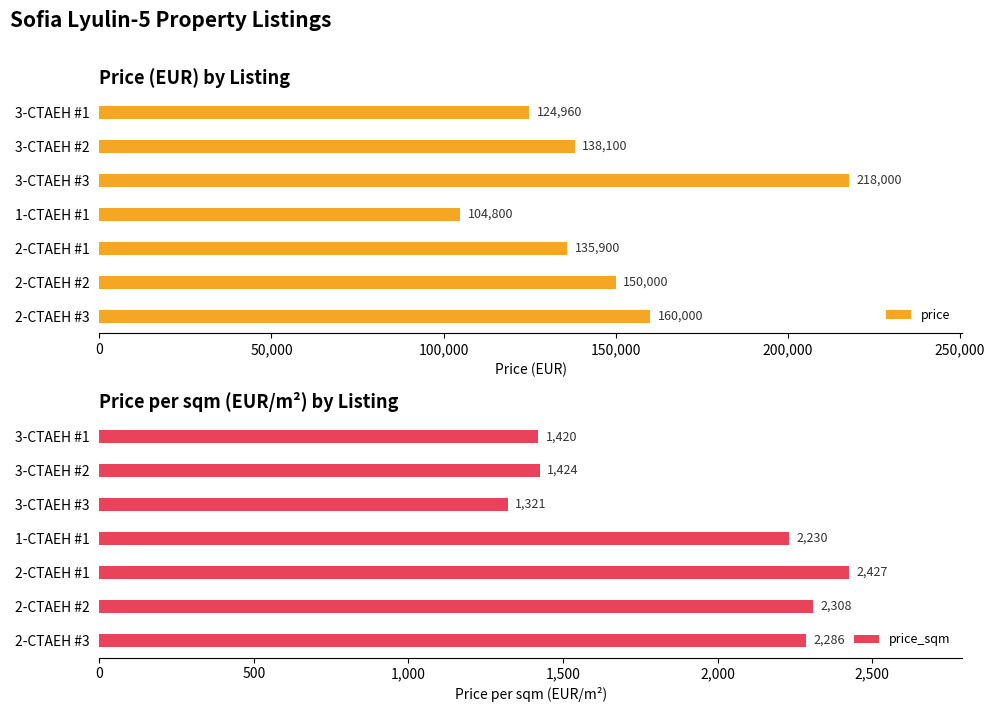

What is the difference between the price values at 2-СТАЕН #2 and 3-СТАЕН #2?

11900